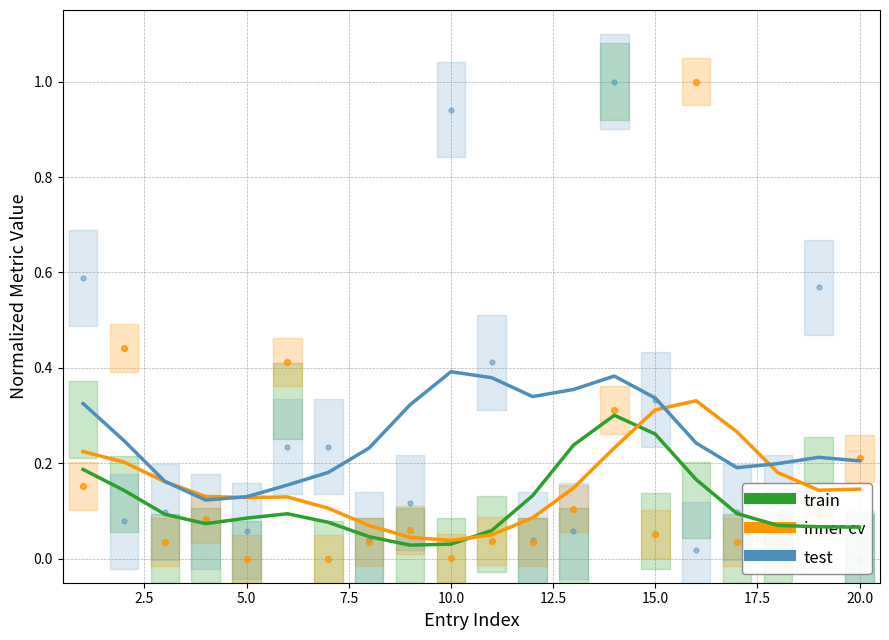

Which series reaches the maximum Y coordinate?

test